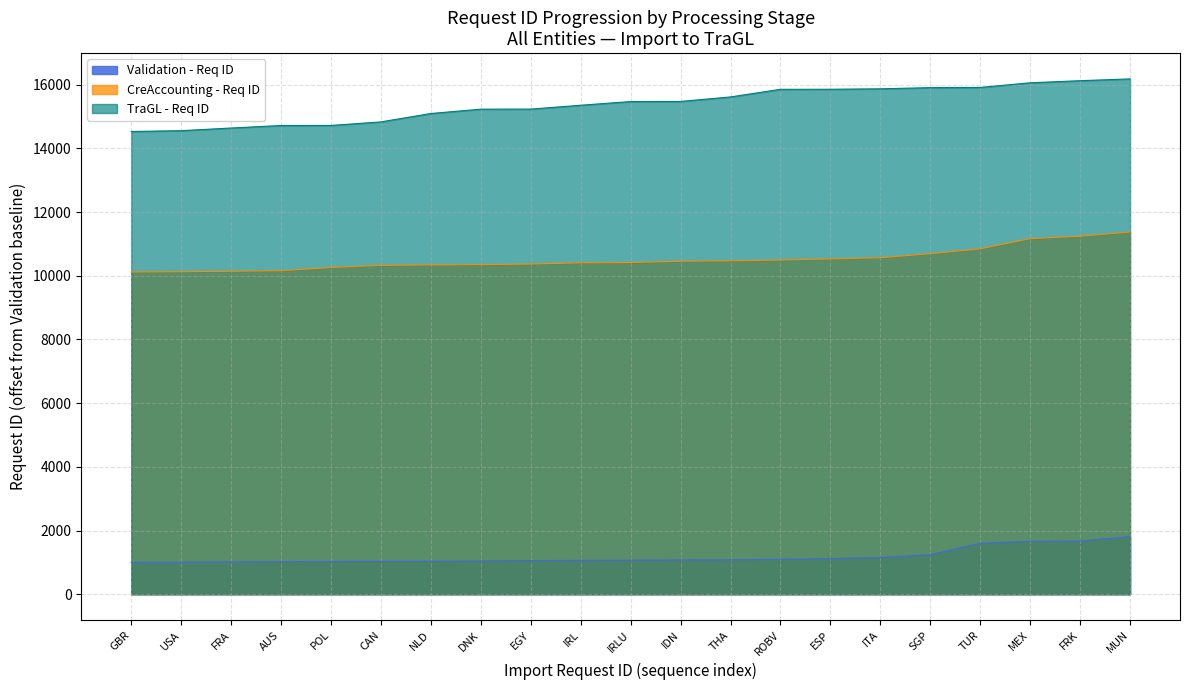

True or false: Validation - Req ID and TraGL - Req ID cross at least once.

False